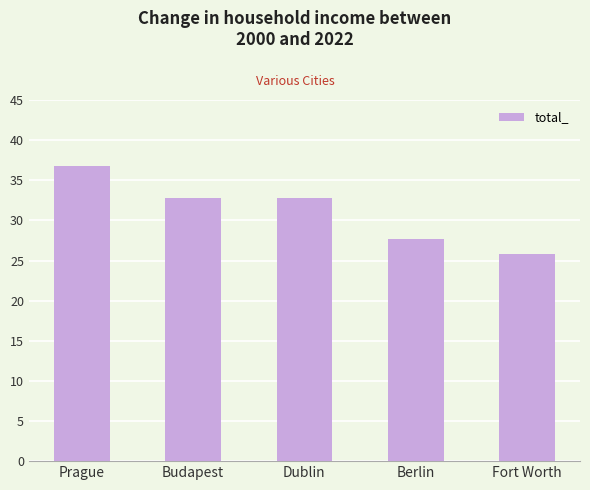

How many data points are less than 32?

2